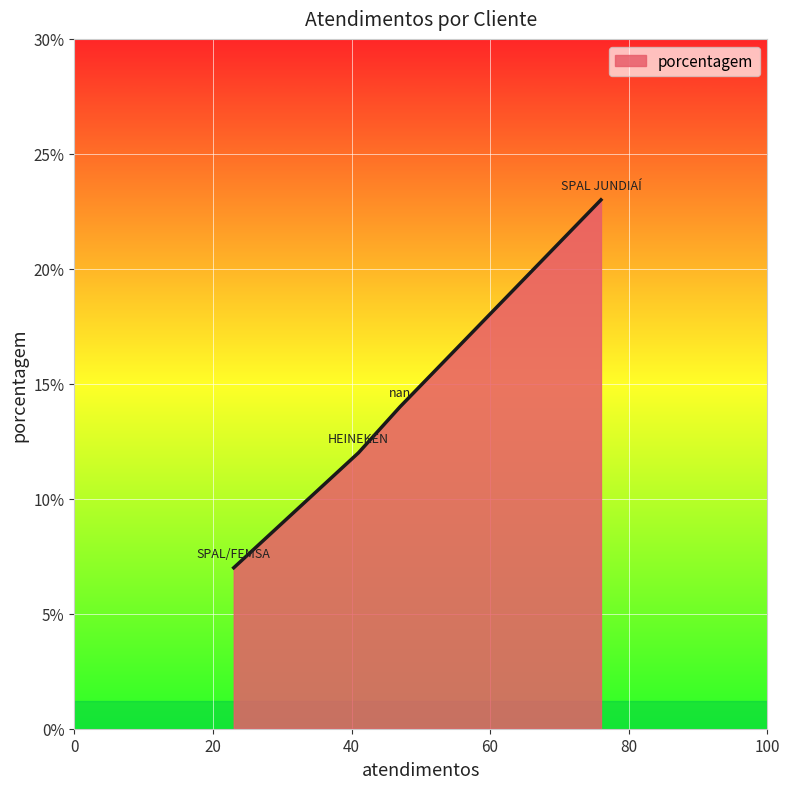

What is the maximum value shown in the chart?

23